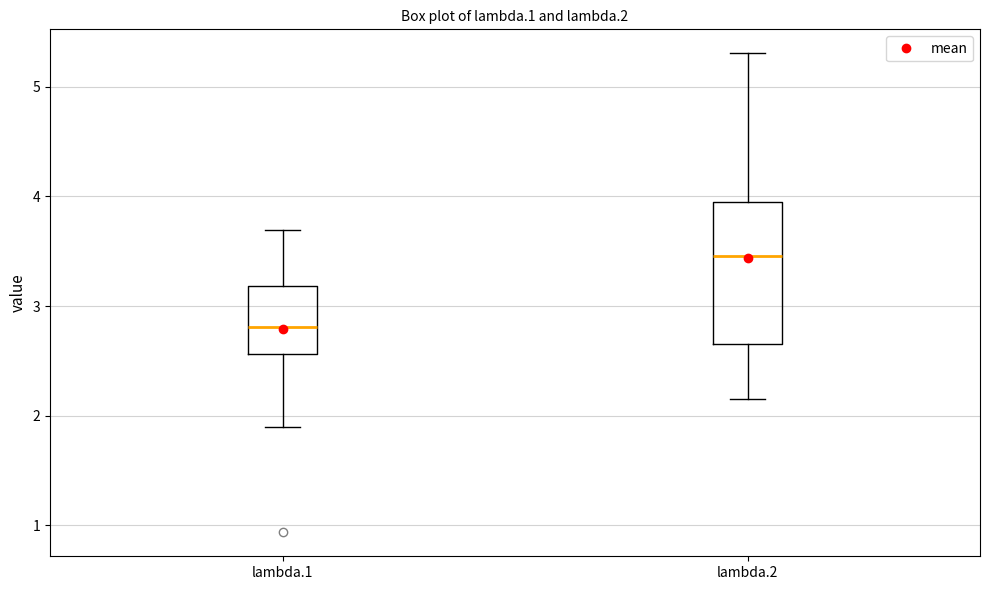

Reading left to right, transcribe this box plot: for each box, give where its median line is, the range the box spans, and where its two whiskers end, as read against the y-axis. The values are not printed on the chart, so give them approximately, as read against the axis.

lambda.1: median 2.8, box 2.6 to 3.2, whiskers 1.9 to 3.7
lambda.2: median 3.5, box 2.7 to 3.9, whiskers 2.2 to 5.3